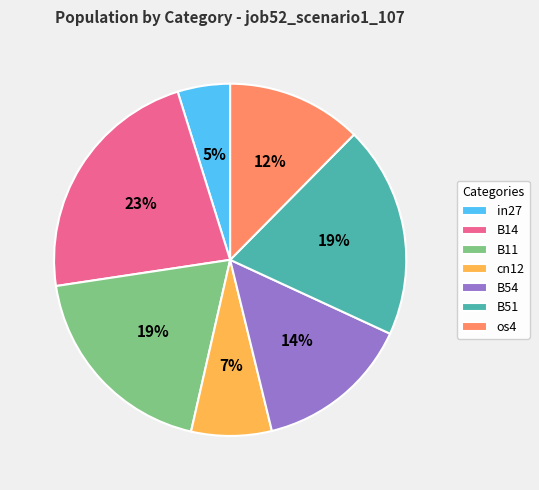

To the nearest percent, what is the difference between the largest and smallest slice percentages?

18%